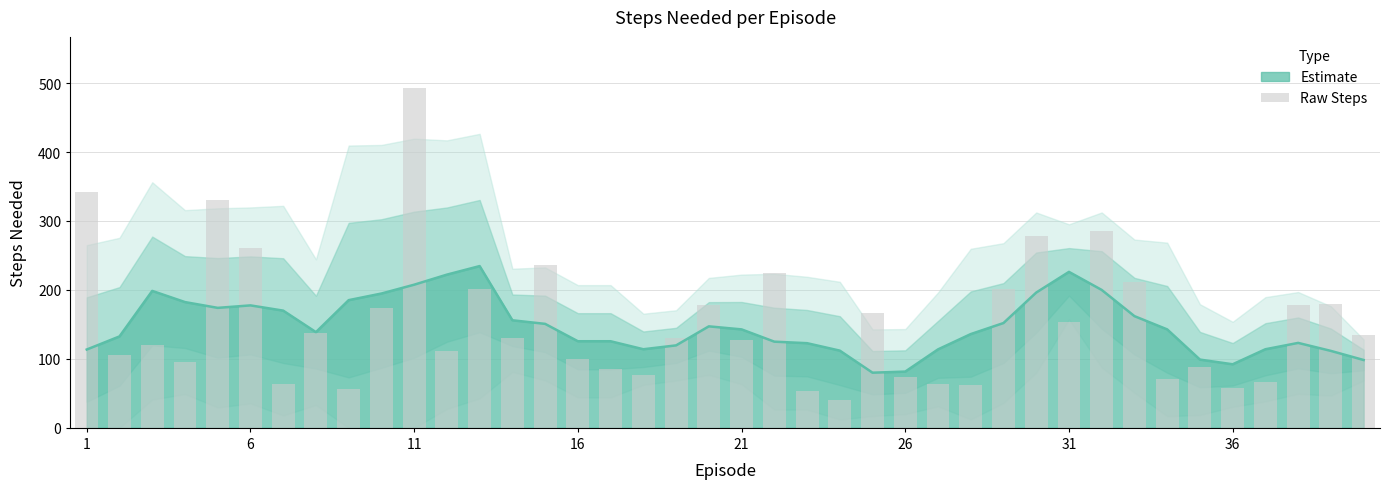

How many data points are less than 130?

19